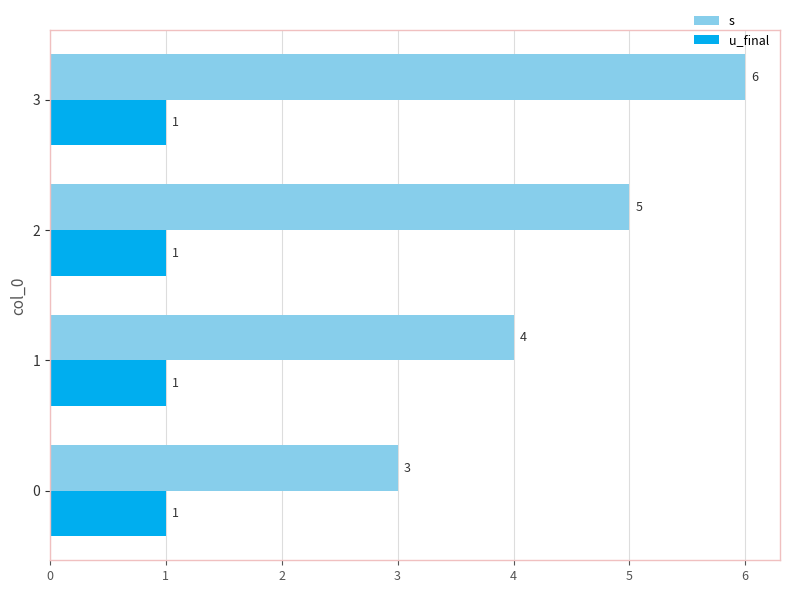

Rank the series by their maximum value, from highest to lowest.

s, u_final